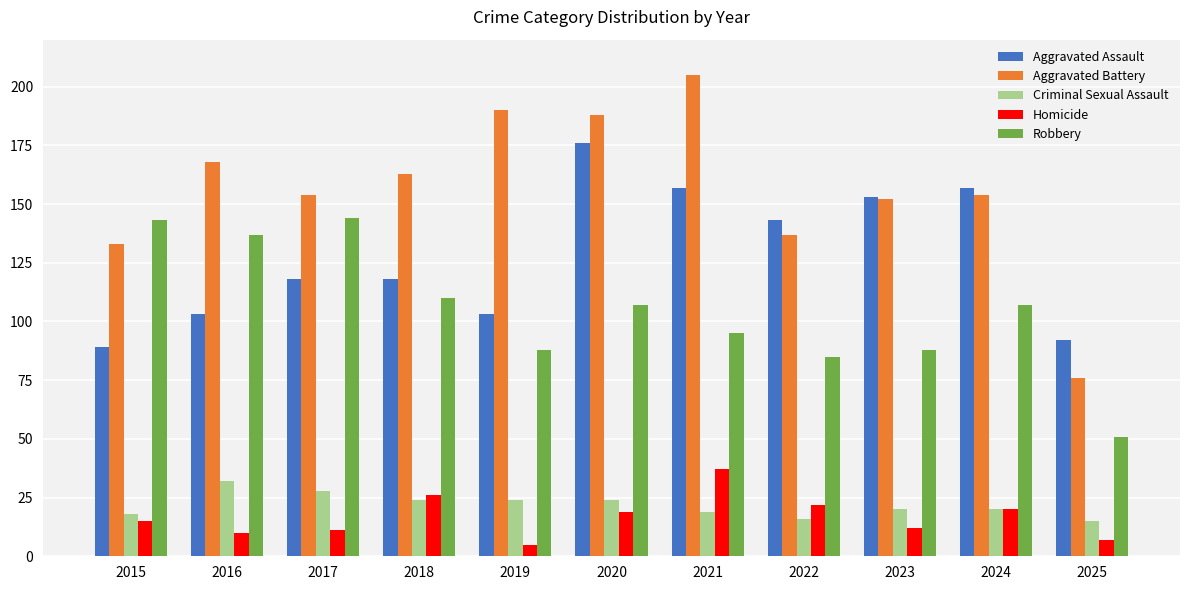

At how many categories does at least one series exceed 22?

11